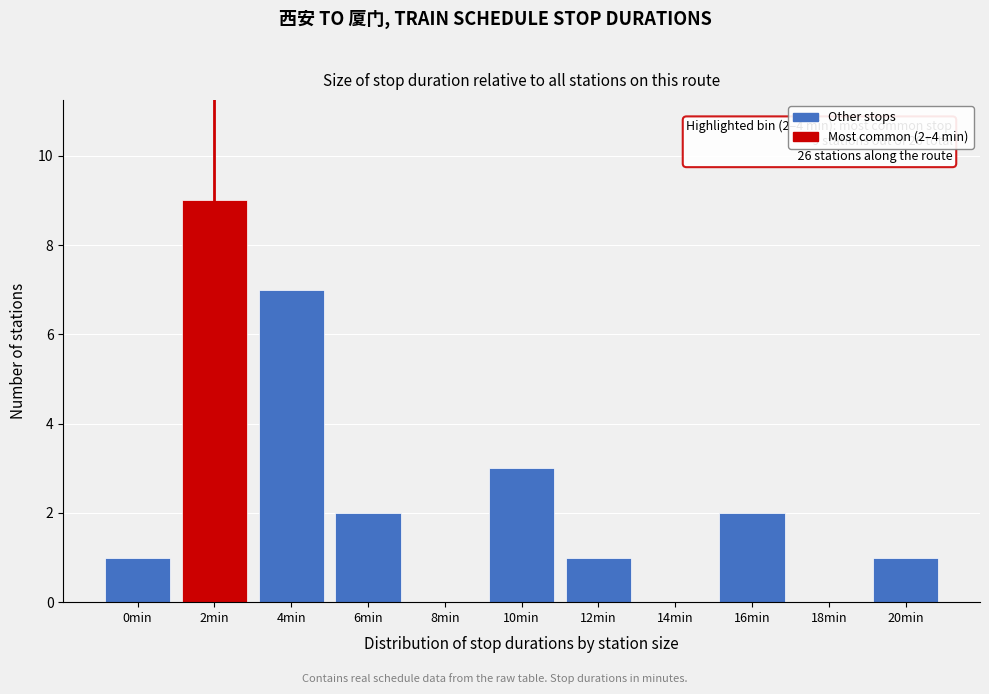

Reading left to right, list all the values displayed in this chart.

0min=1	2min=9	4min=7	6min=2	8min=0	10min=3	12min=1	14min=0	16min=2	18min=0	20min=1